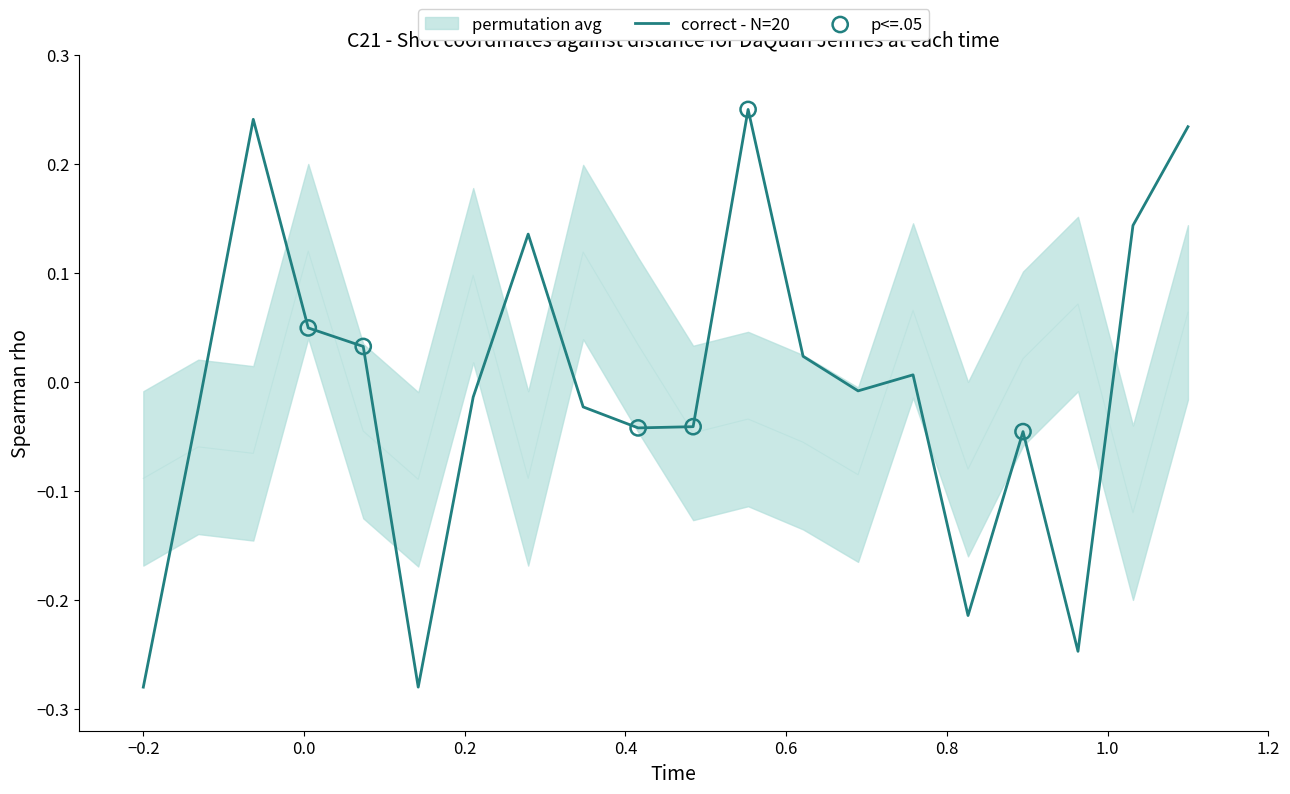

At how many categories does at least one series exceed 0?

14